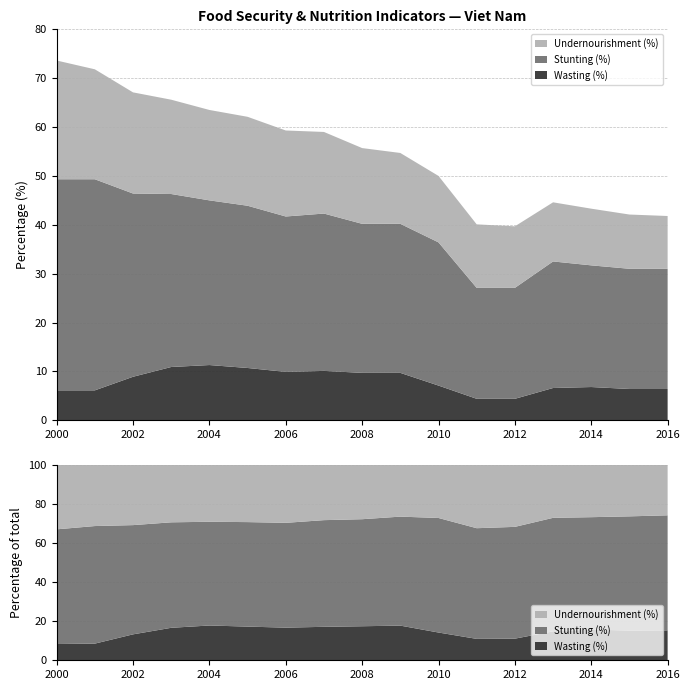

Reading left to right, what are all the values shown in this chart?

Undernourishment (%): 24.3	22.5	20.7	19.3	18.5	18.2	17.6	16.7	15.5	14.5	13.6	13.0	12.6	12.1	11.6	11.1	10.8
Stunting (%): 43.2	43.2	37.5	35.4	33.7	33.2	31.8	32.2	30.5	30.5	29.3	22.7	22.7	25.9	24.9	24.6	24.6
Wasting (%): 6.1	6.1	8.9	10.9	11.3	10.7	9.9	10.1	9.7	9.7	7.1	4.4	4.4	6.6	6.8	6.4	6.4